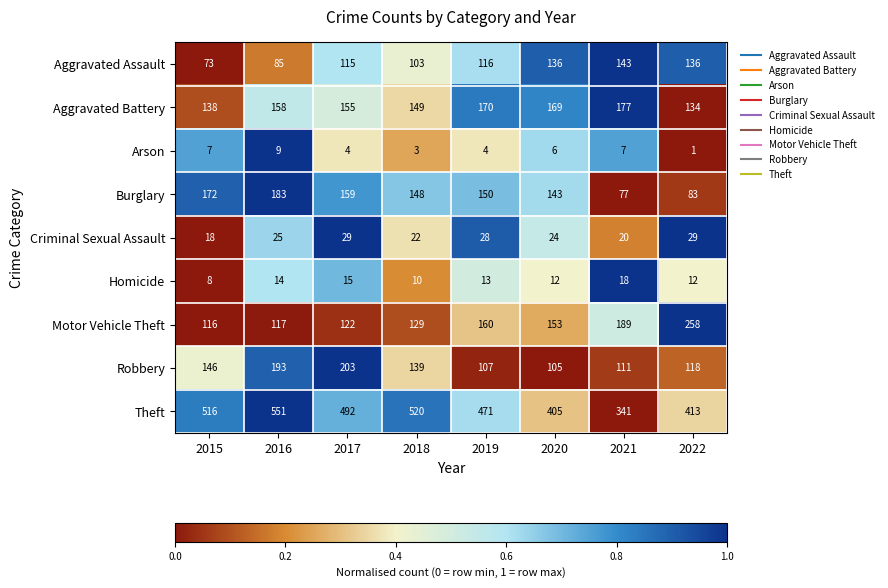

What is the difference between the maximum and minimum values in the Arson series?

8